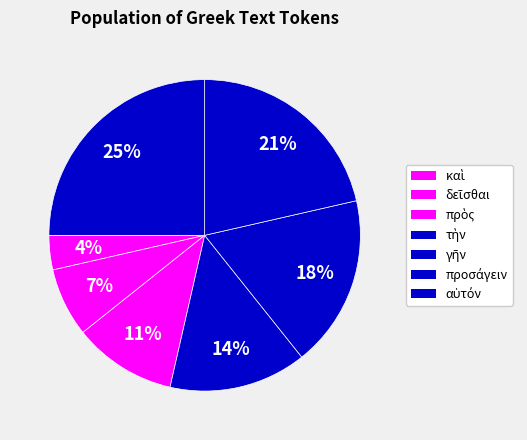

How many segments does this pie chart have?

7